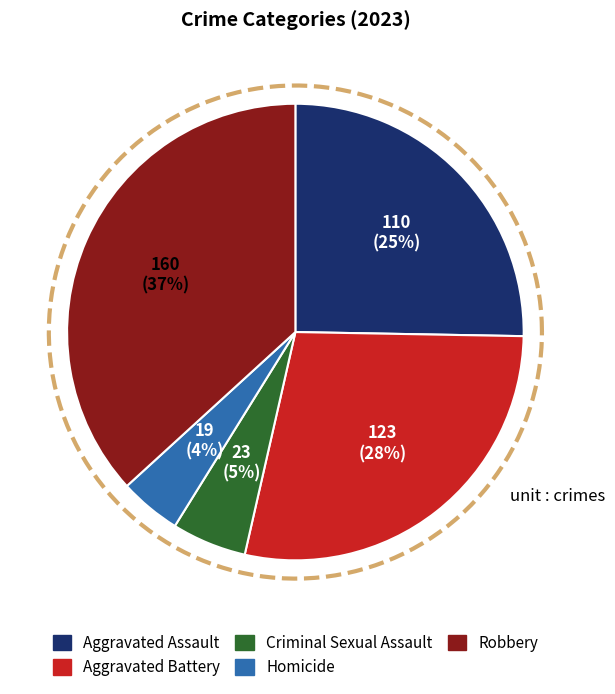

True or false: Criminal Sexual Assault accounts for 12% of the total.

False